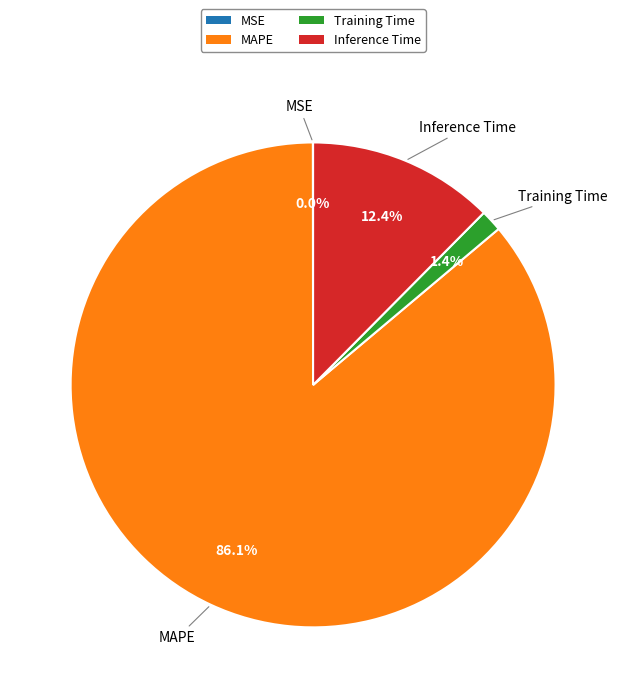

Which category has the biggest portion of the pie?

MAPE